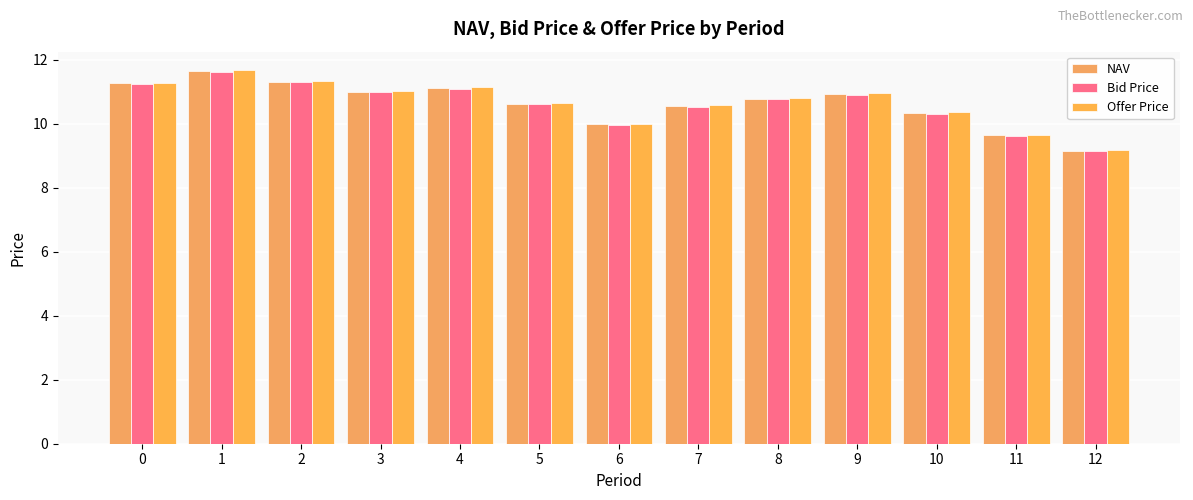

Are the bars grouped side by side (vs. stacked)?

Yes